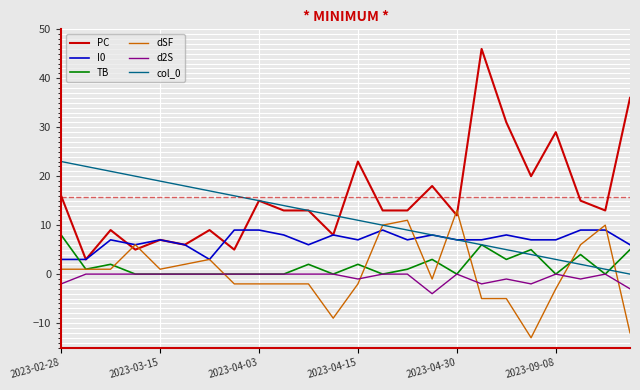

True or false: d2S and PC intersect in this chart.

False